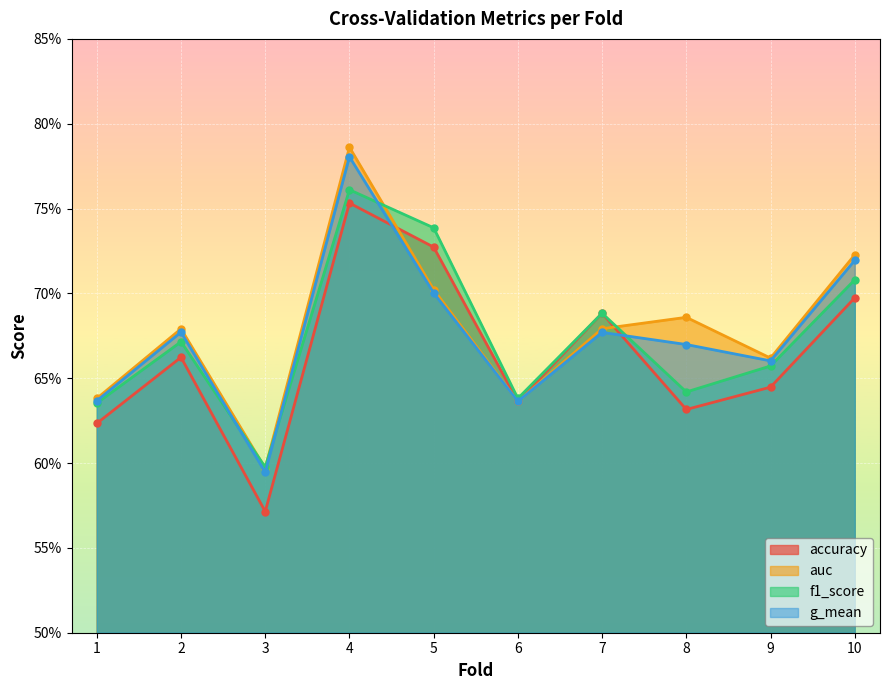

Reading left to right, what are all the values shown in this chart?

accuracy: 1=0.6	2=0.7	3=0.6	4=0.8	5=0.7	6=0.6	7=0.7	8=0.6	9=0.6	10=0.7
auc: 1=0.6	2=0.7	3=0.6	4=0.8	5=0.7	6=0.6	7=0.7	8=0.7	9=0.7	10=0.7
f1_score: 1=0.6	2=0.7	3=0.6	4=0.8	5=0.7	6=0.6	7=0.7	8=0.6	9=0.7	10=0.7
g_mean: 1=0.6	2=0.7	3=0.6	4=0.8	5=0.7	6=0.6	7=0.7	8=0.7	9=0.7	10=0.7